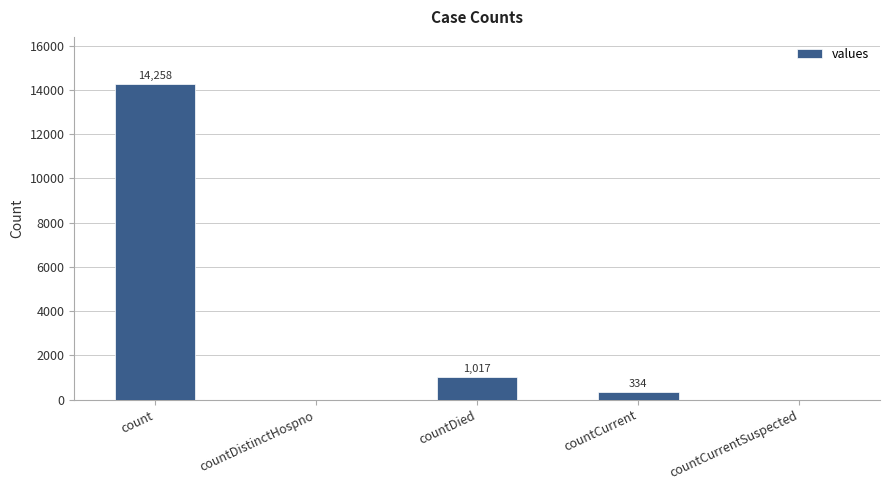

Where is the data nearest to the value 7129?

countDied